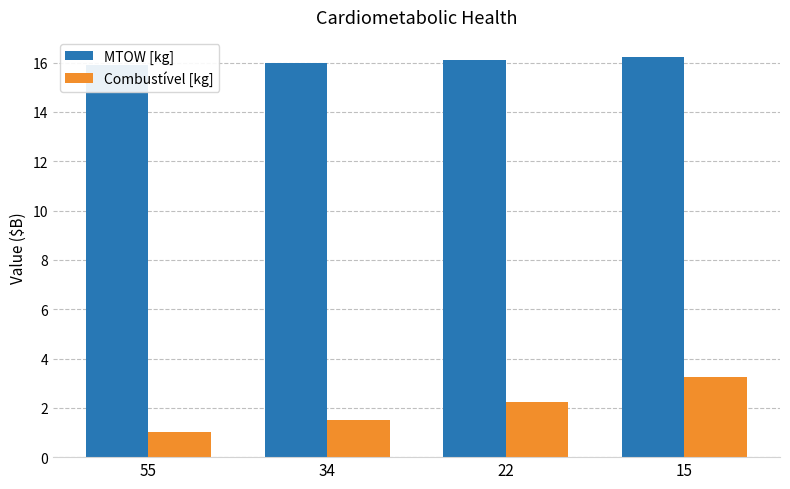

What is the difference between the highest and lowest values at 22?

13.8